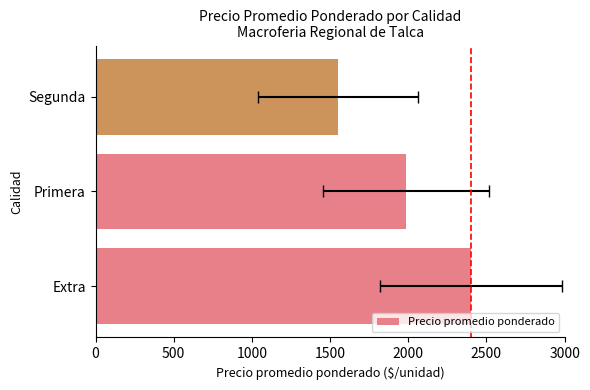

What is the average value?

1978.6